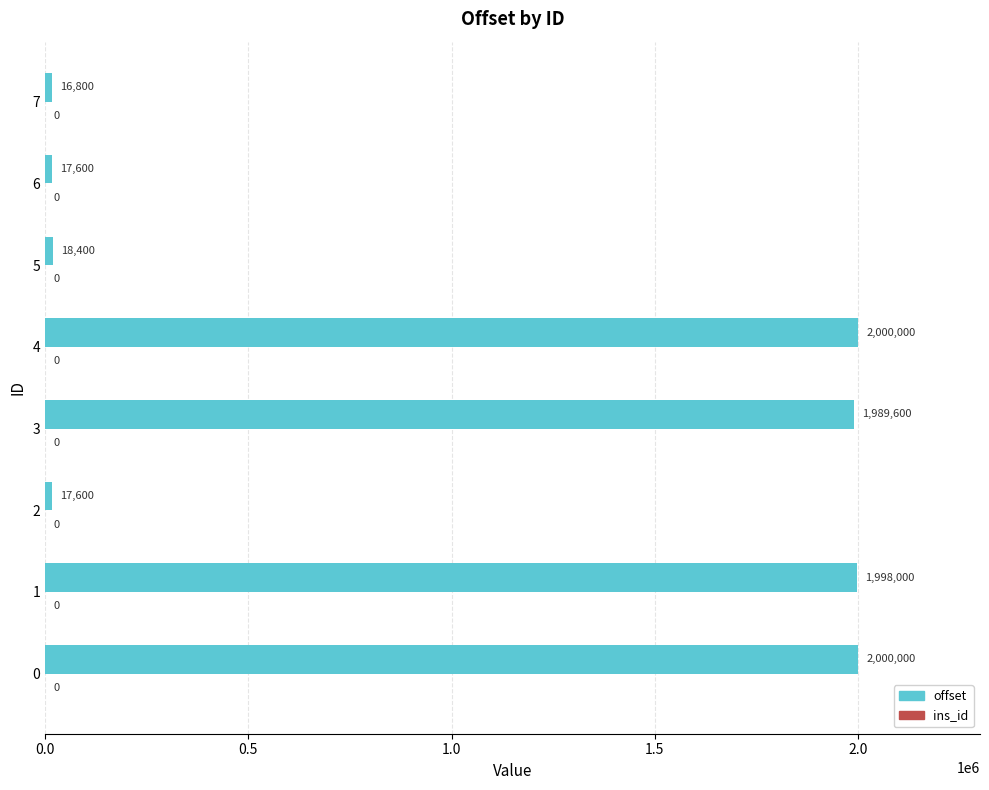

Are the bars horizontal?

Yes